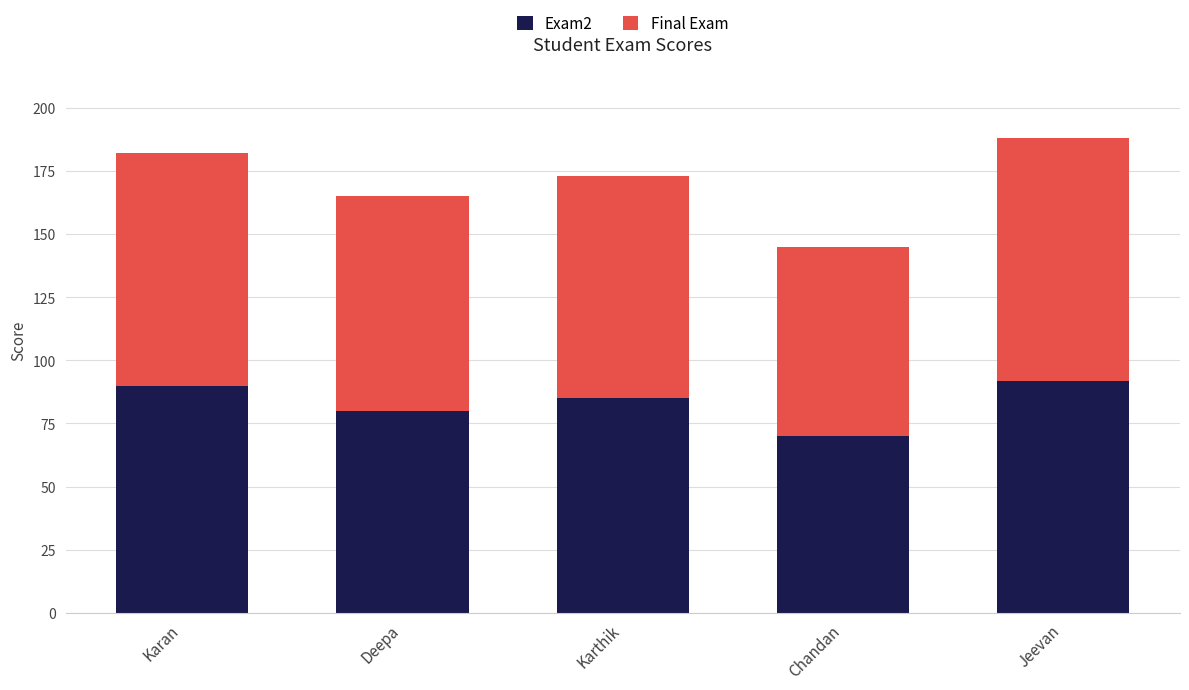

What is the lowest value of the Exam2 series?

70